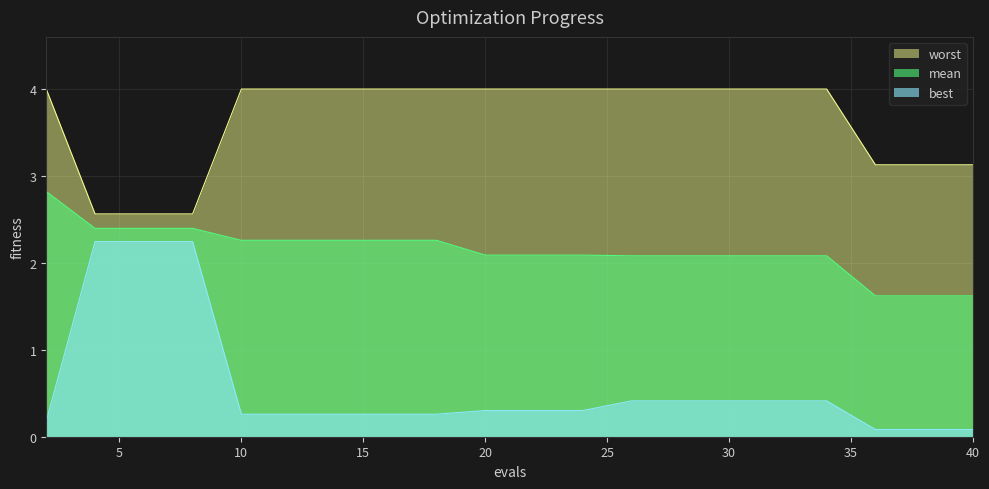

Reading left to right, what are all the values shown in this chart?

mean: 2.8	2.4	2.4	2.4	2.3	2.3	2.3	2.3	2.3	2.1	2.1	2.1	2.1	2.1	2.1	2.1	2.1	1.6	1.6	1.6
best: 0.2	2.2	2.2	2.2	0.3	0.3	0.3	0.3	0.3	0.3	0.3	0.3	0.4	0.4	0.4	0.4	0.4	0.1	0.1	0.1
worst: 4.0	2.6	2.6	2.6	4.0	4.0	4.0	4.0	4.0	4.0	4.0	4.0	4.0	4.0	4.0	4.0	4.0	3.1	3.1	3.1